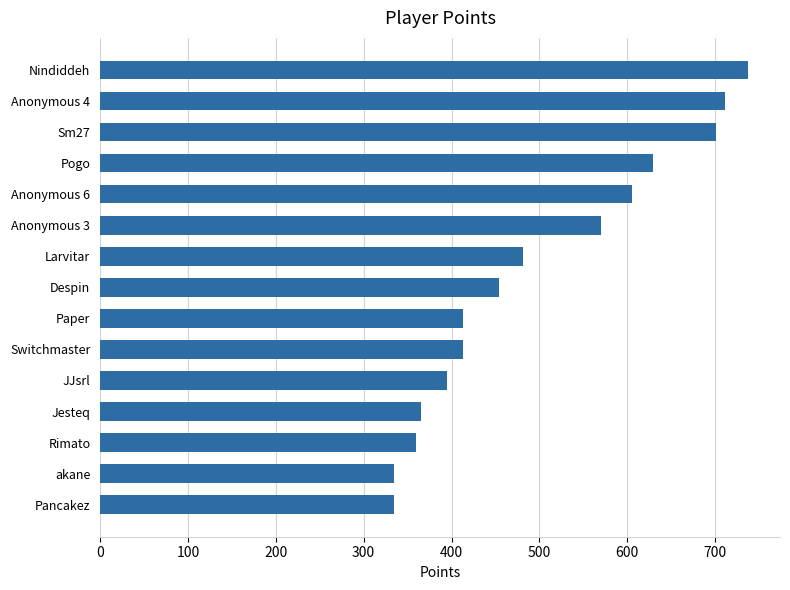

What is the greatest value displayed?

737